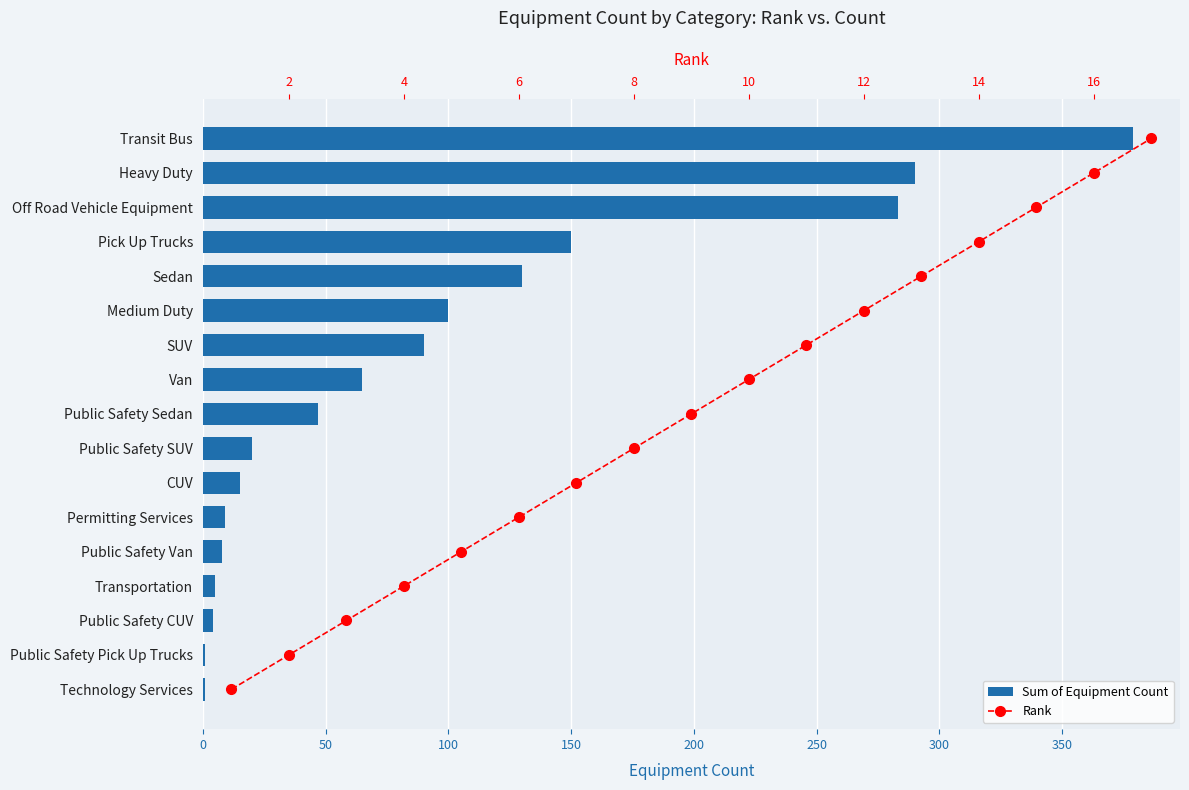

How many groups of bars are there?

17